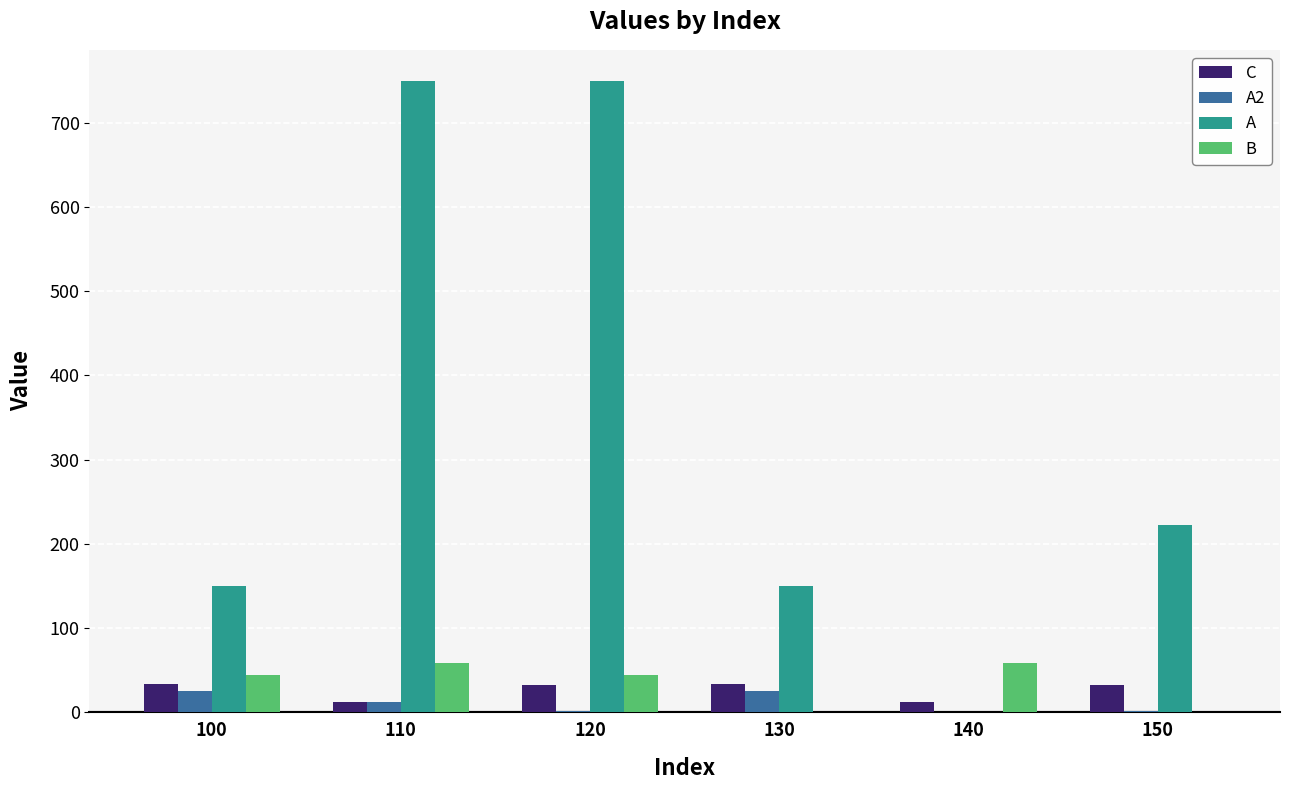

The value of B at 140 is 22. True or false?

False